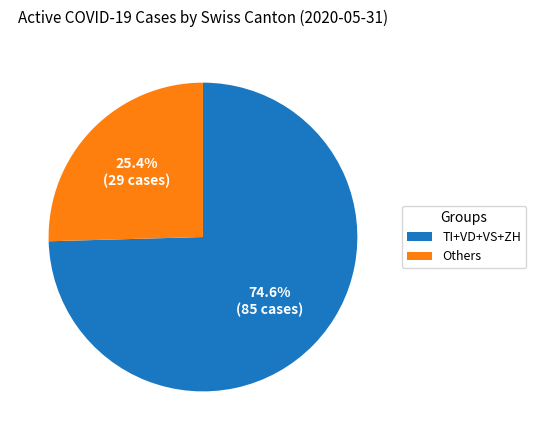

Rank the categories by value from highest to lowest.

TI+VD+VS+ZH, Others